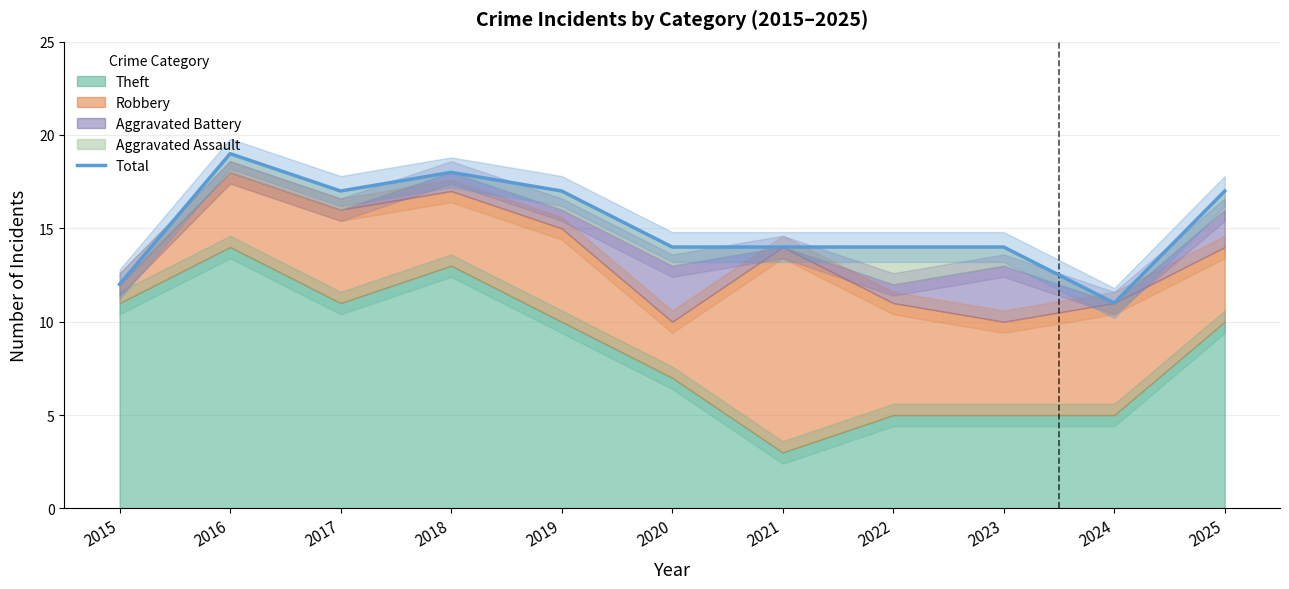

At which category does the data reach its first local peak?

2016